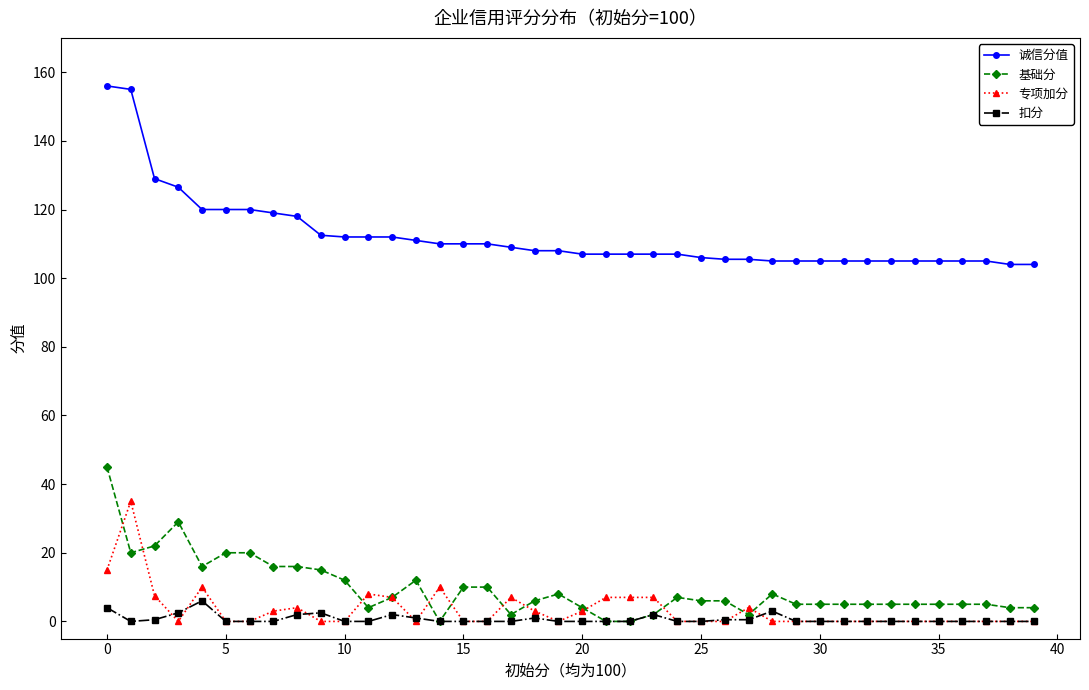

What are all the series names shown in the legend?

诚信分值, 基础分, 专项加分, 扣分